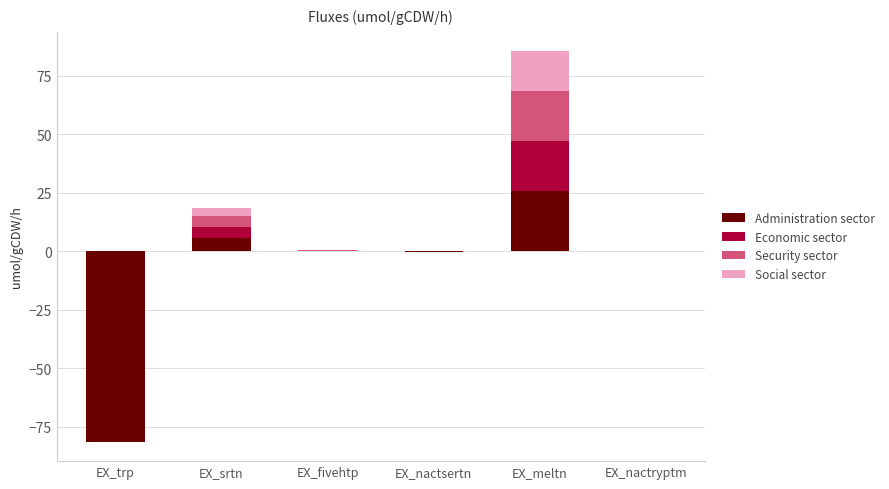

Rank the categories by Social sector value from lowest to highest.

EX_trp, EX_nactsertn, EX_nactryptm, EX_fivehtp, EX_srtn, EX_meltn